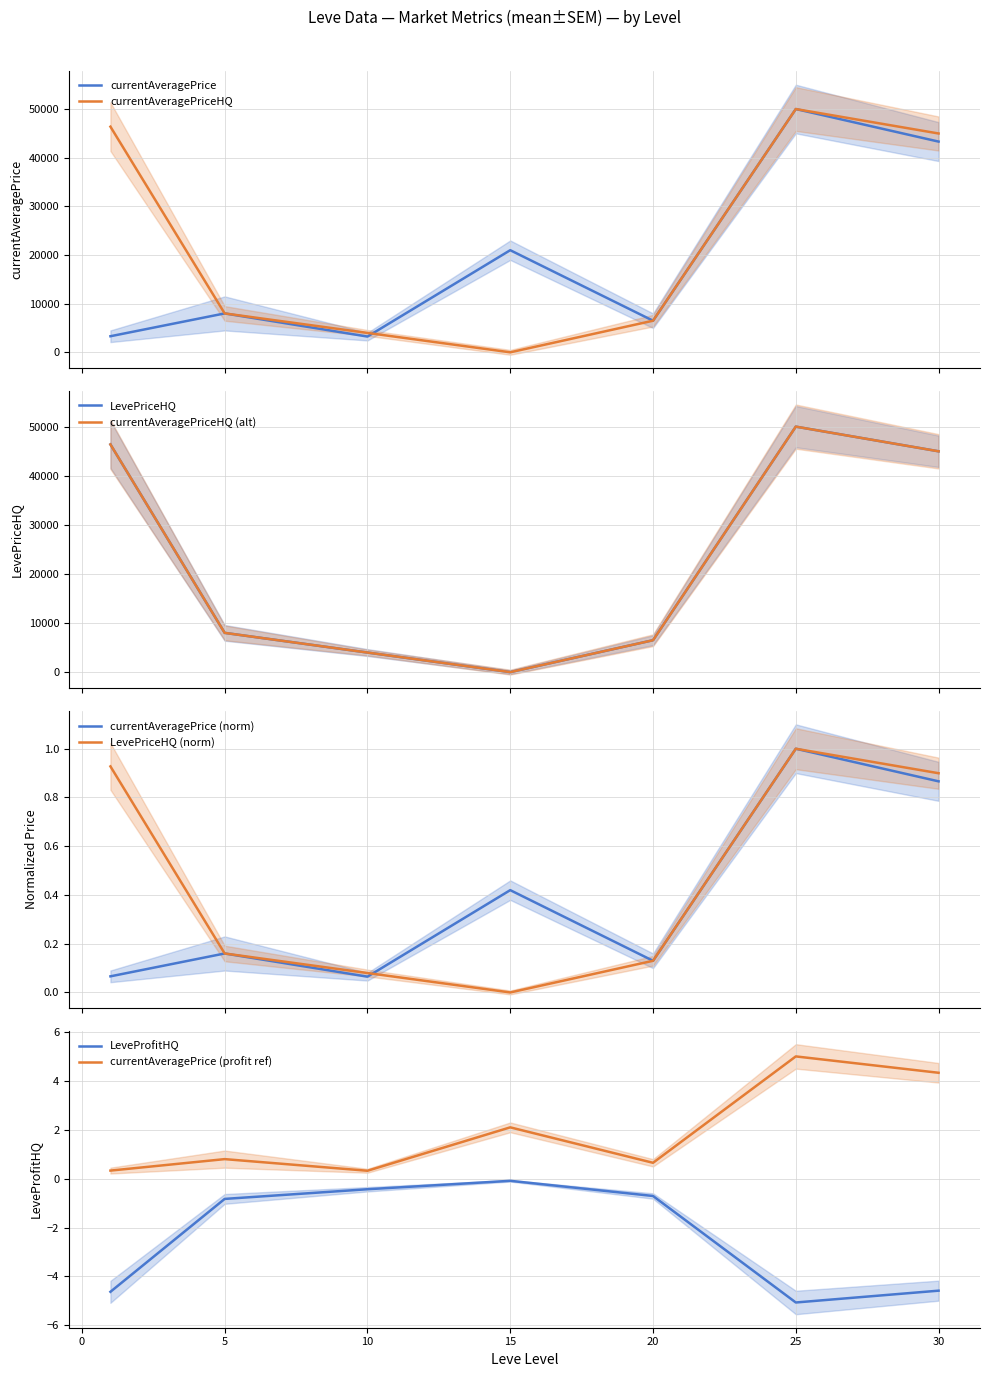

At how many categories does at least one series exceed 20636?

4